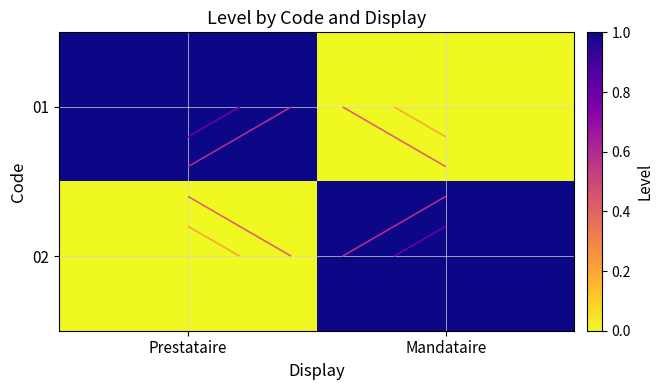

What is the maximum value shown in the chart?

1